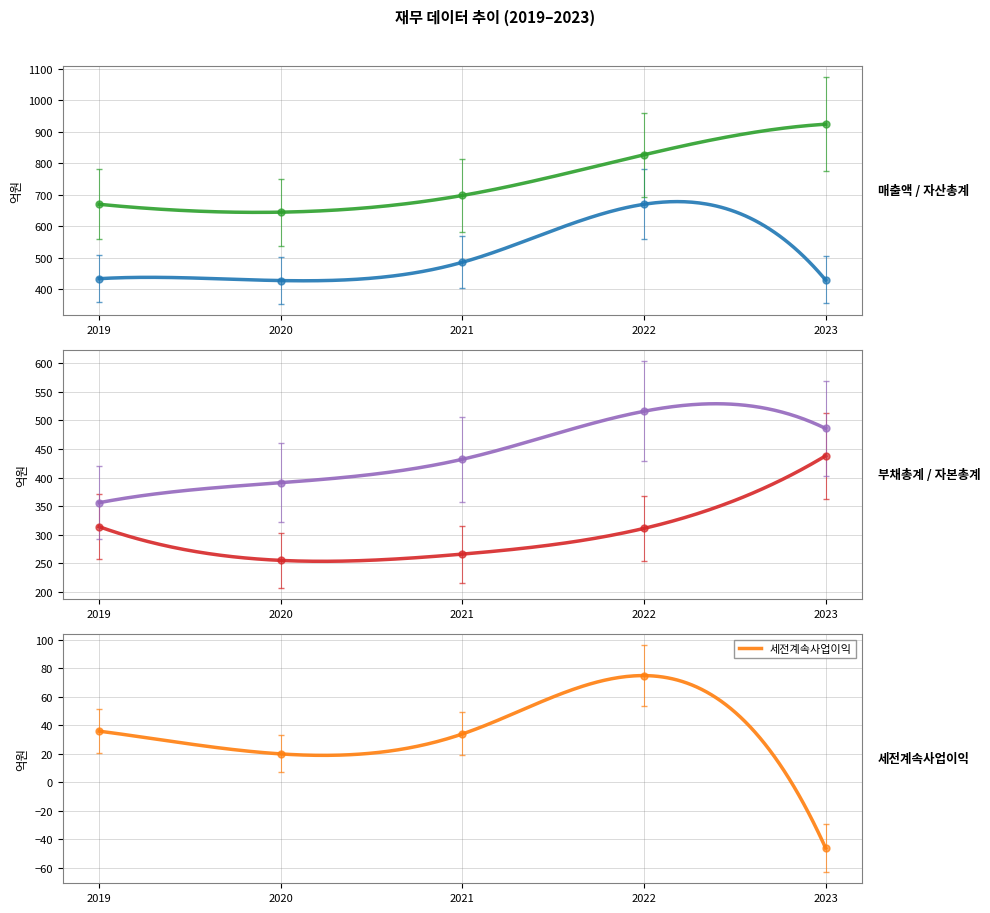

What is the difference between the 세전계속사업이익 values at 2021 and 2022?

41.0